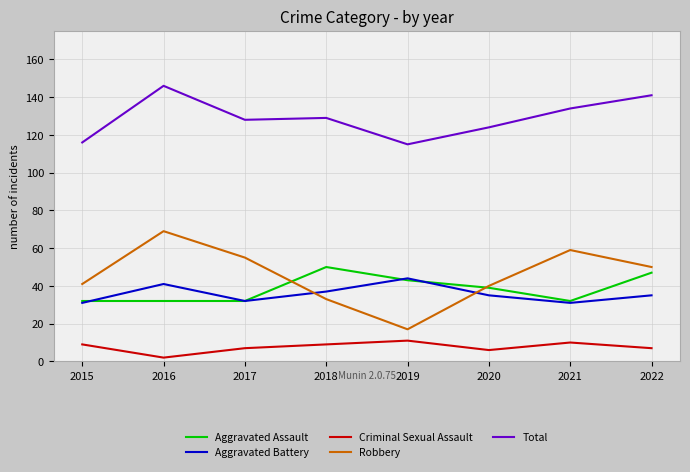

What is the sum of the Aggravated Battery values at 2016 and 2019?

85